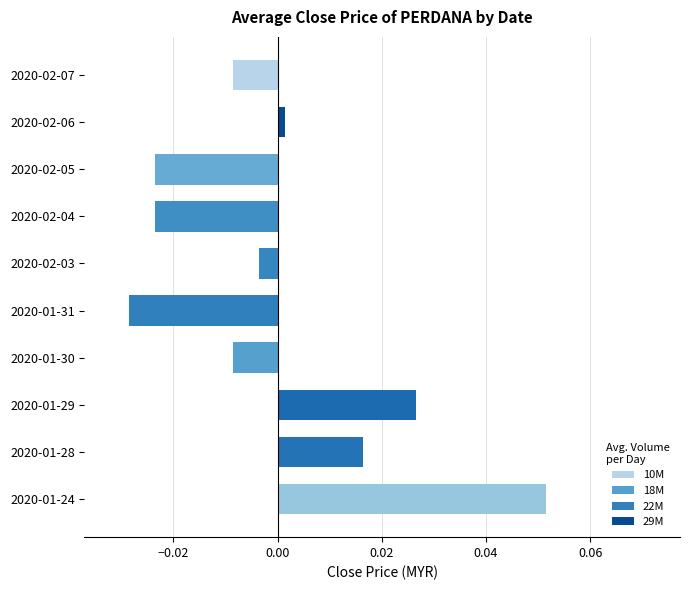

Does the chart contain any negative values?

Yes